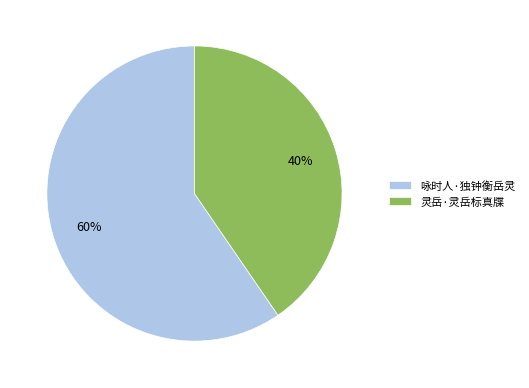

Do 咏时人·独钟衡岳灵 and 灵岳·灵岳标真牒 together represent more than half of the pie?

Yes